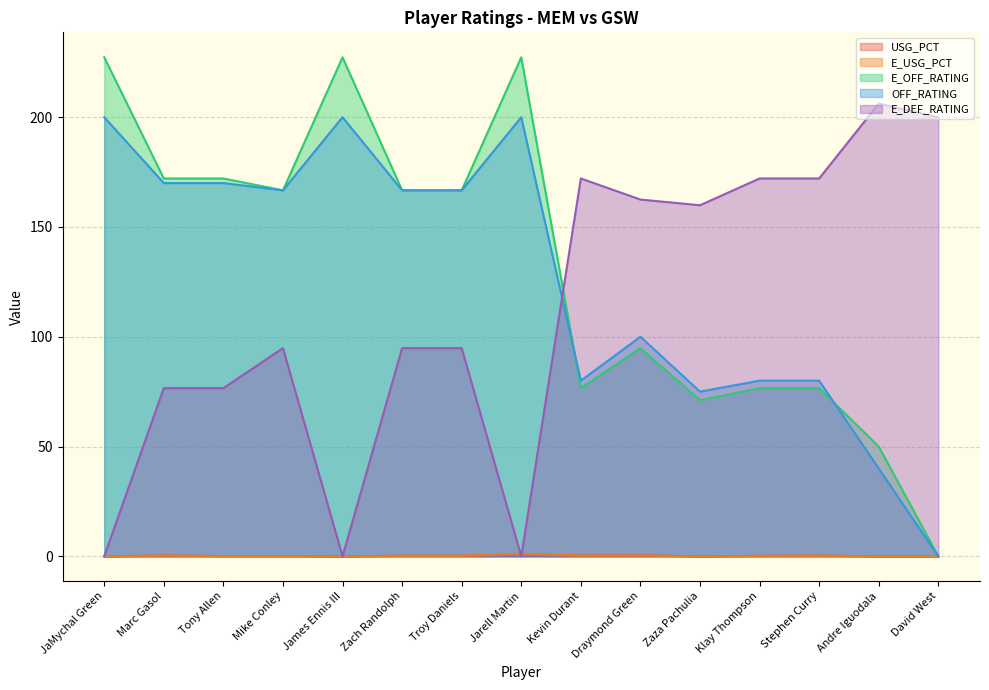

True or false: E_USG_PCT has a value of -0.7 at Zaza Pachulia.

False